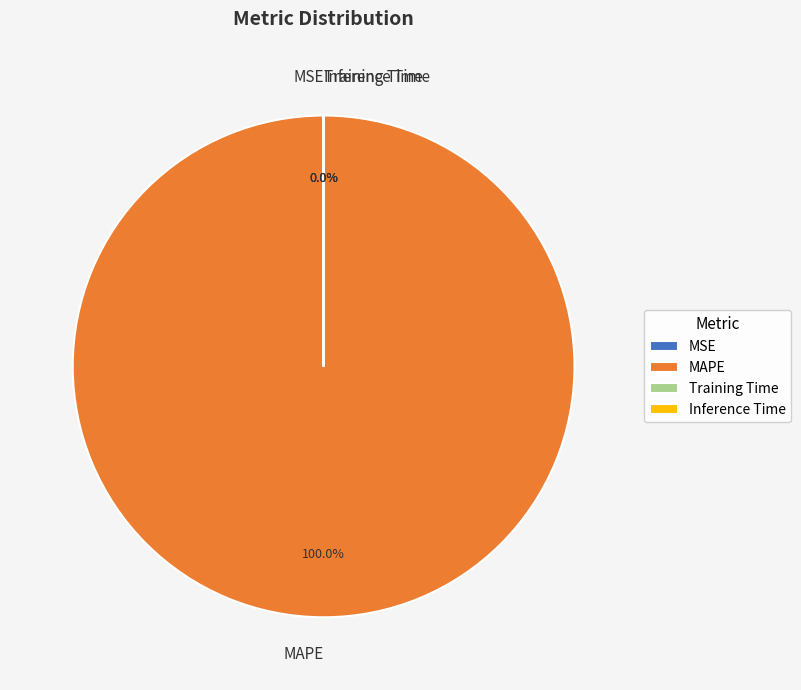

Which category accounts for the majority?

MAPE